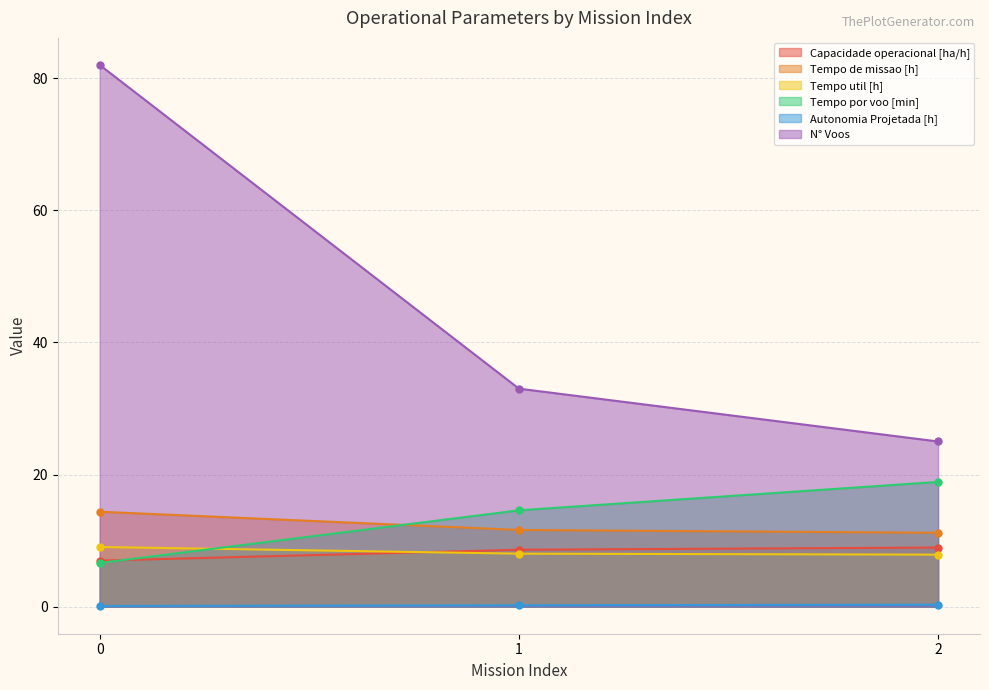

What is the spread (max minus min) of values at 1?

32.8